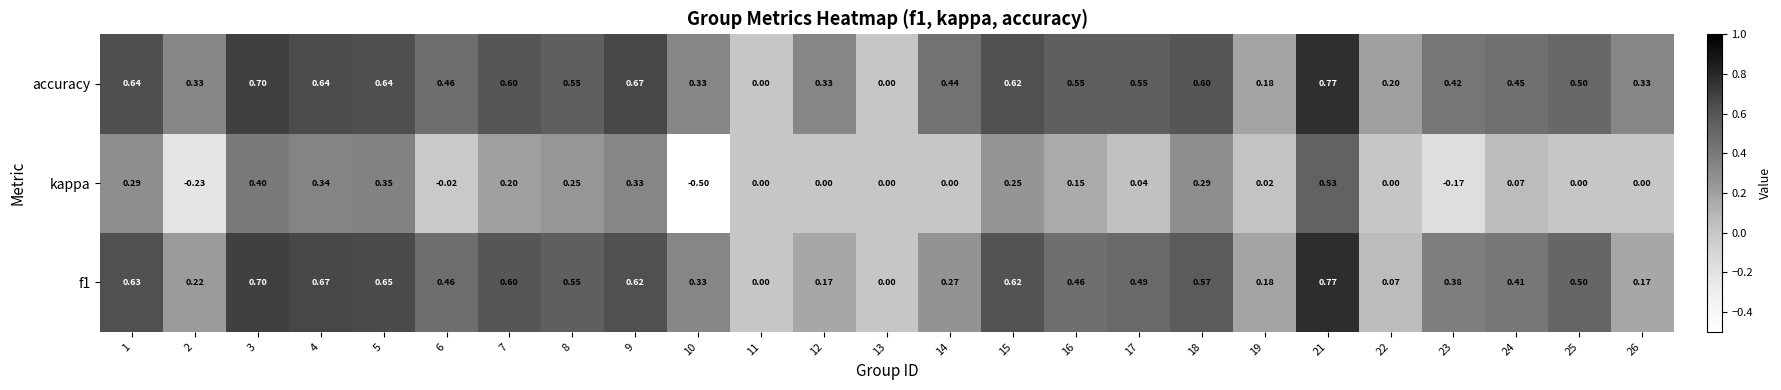

Which series has the largest total across all categories?

accuracy